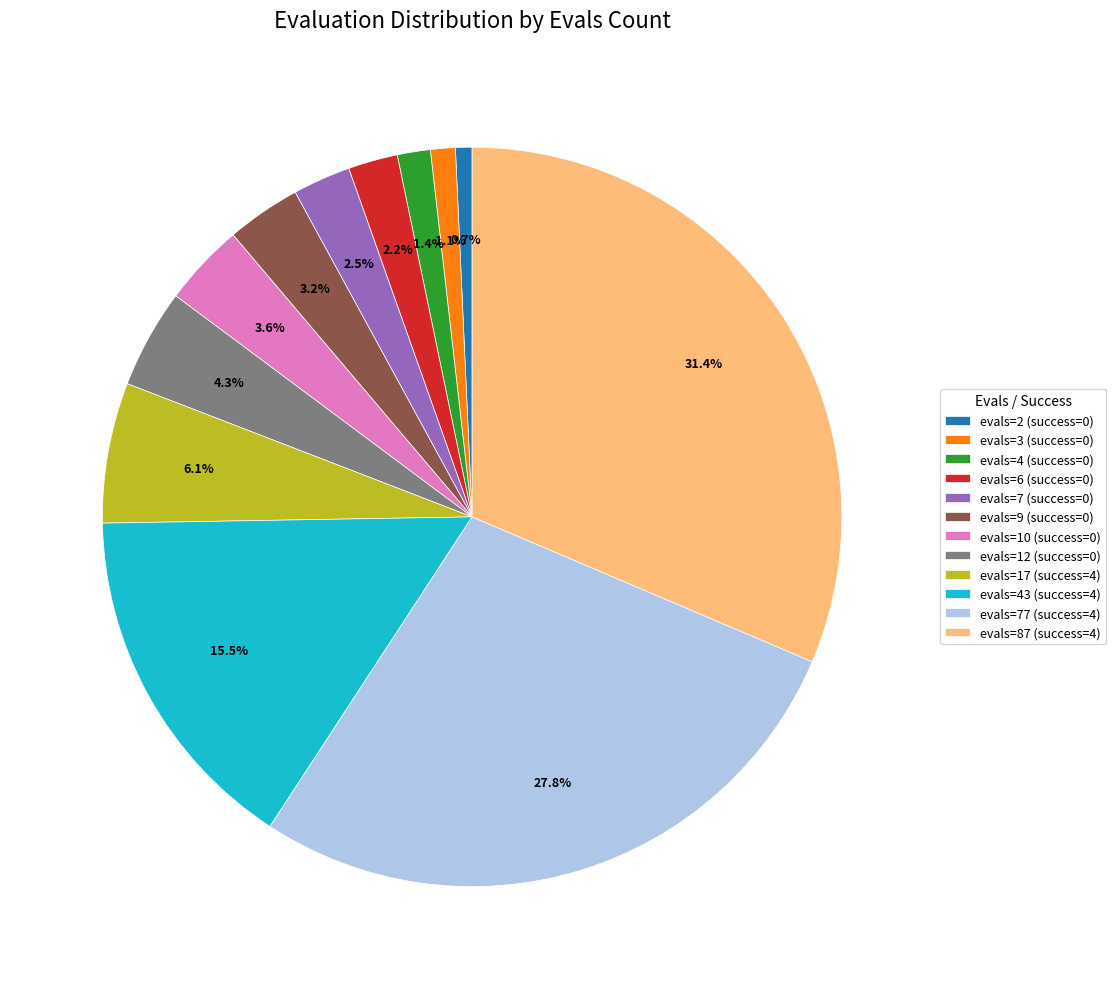

What percentage do evals=6 (success=0) and evals=43 (success=4) together represent?

17.7%